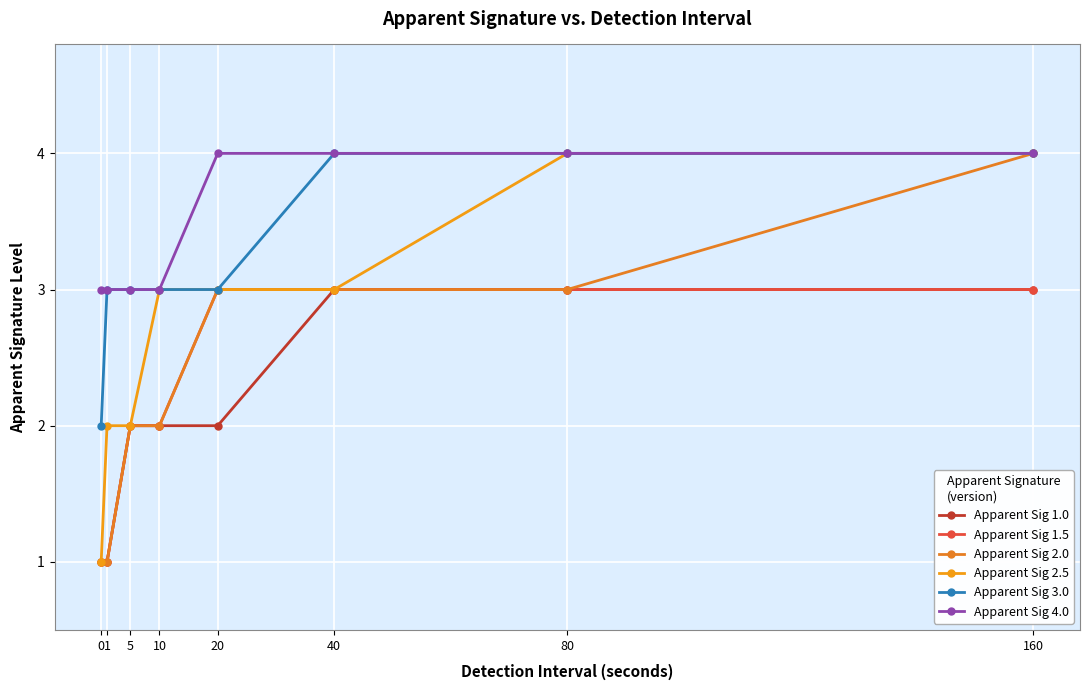

Count the number of data series in this chart.

6